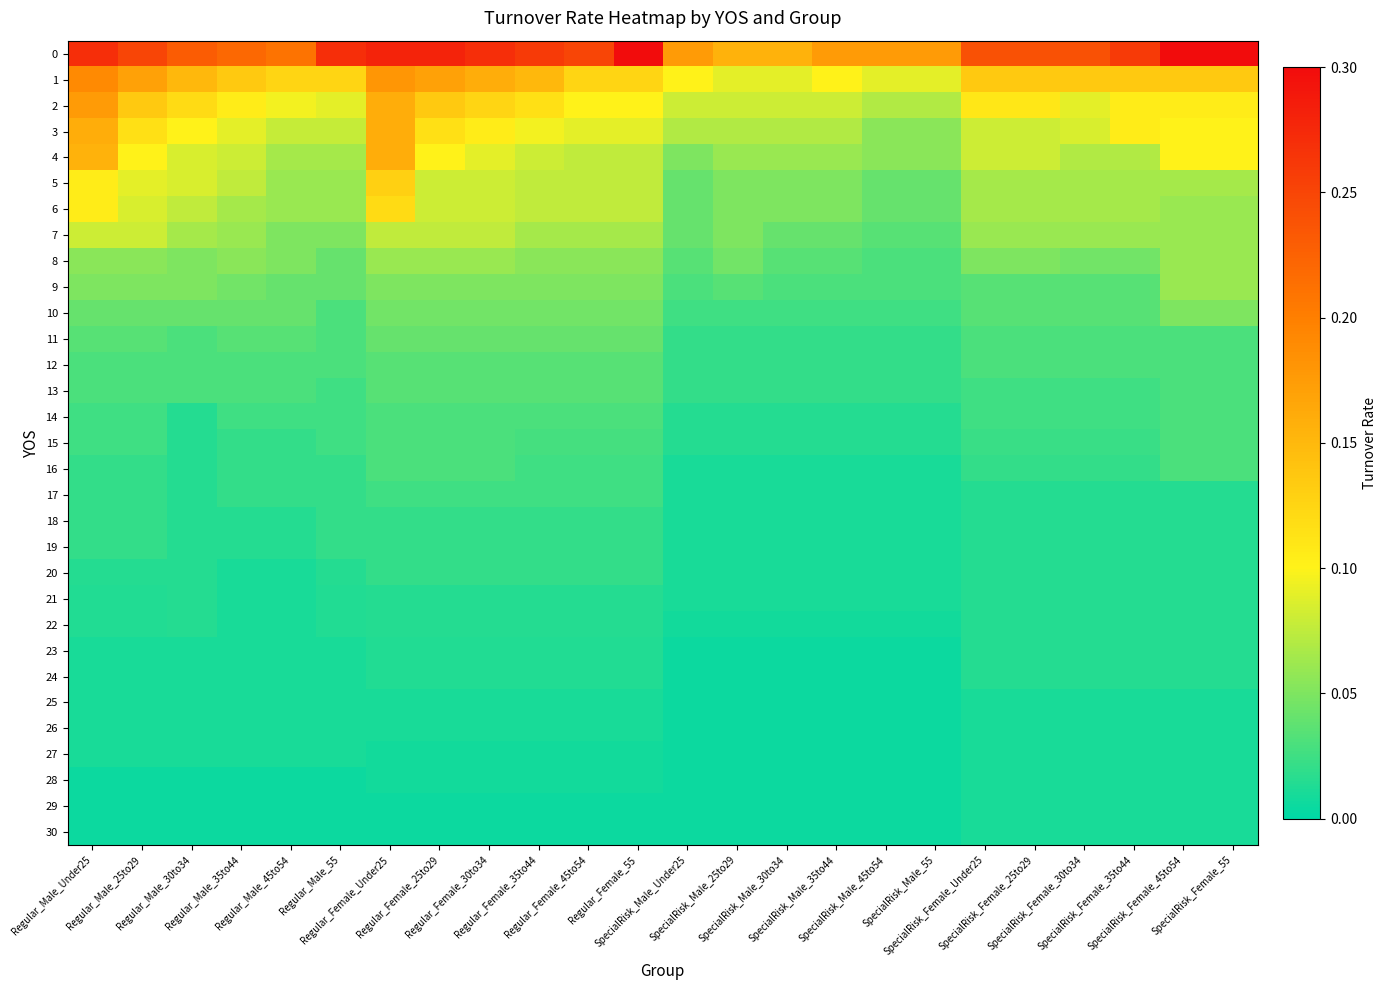

How many data points does each series have?

24